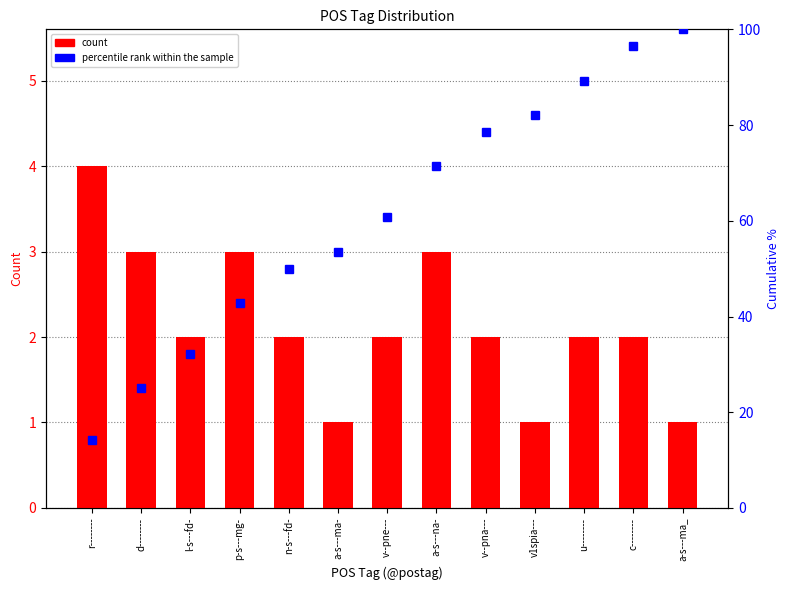

Count the count values in the range 2 to 3.

9